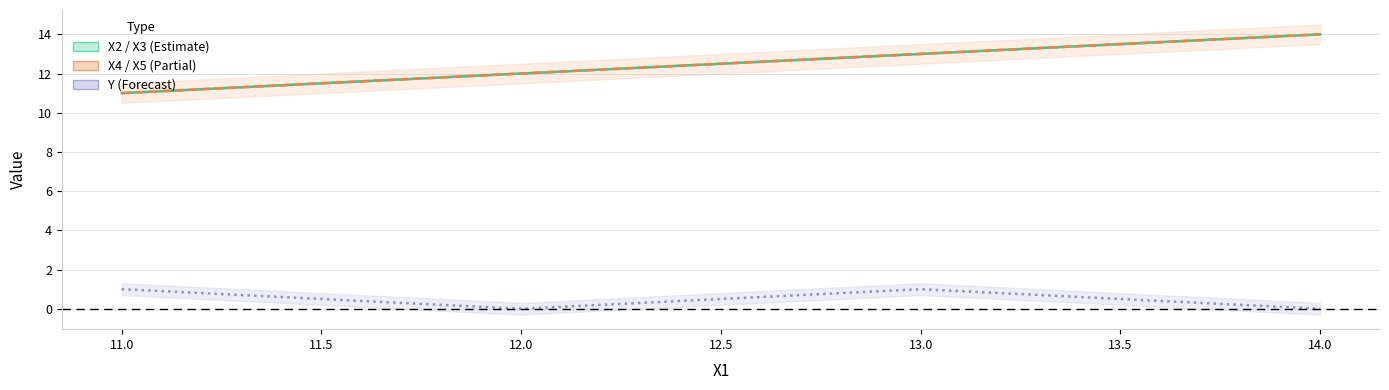

How many interior local peaks does the Y series have?

1